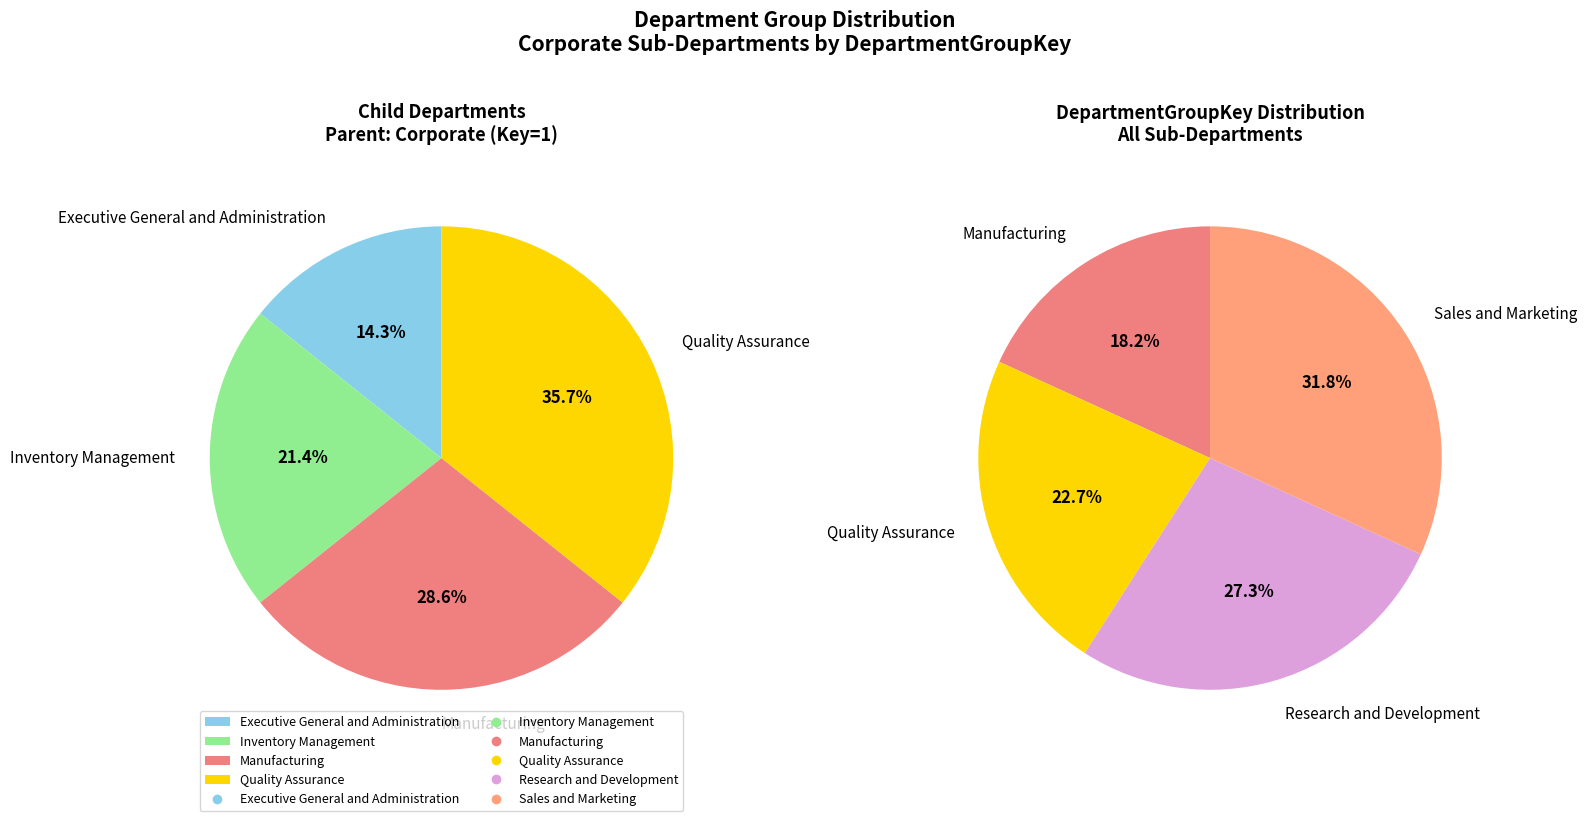

To the nearest percent, what is the difference between the Manufacturing and Quality Assurance slice percentages?

4%